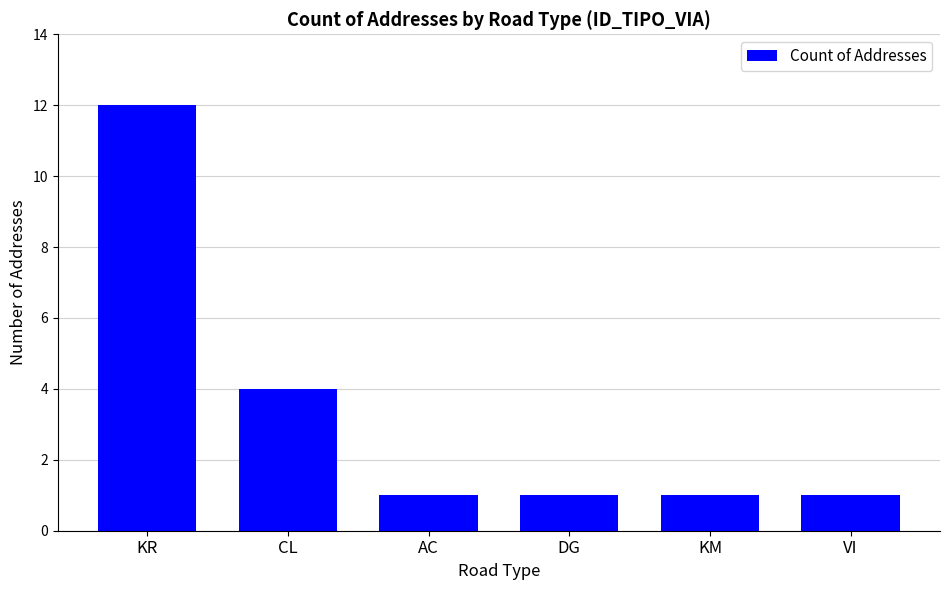

Reading right to left, extract all data points from this chart.

1	1	1	1	4	12